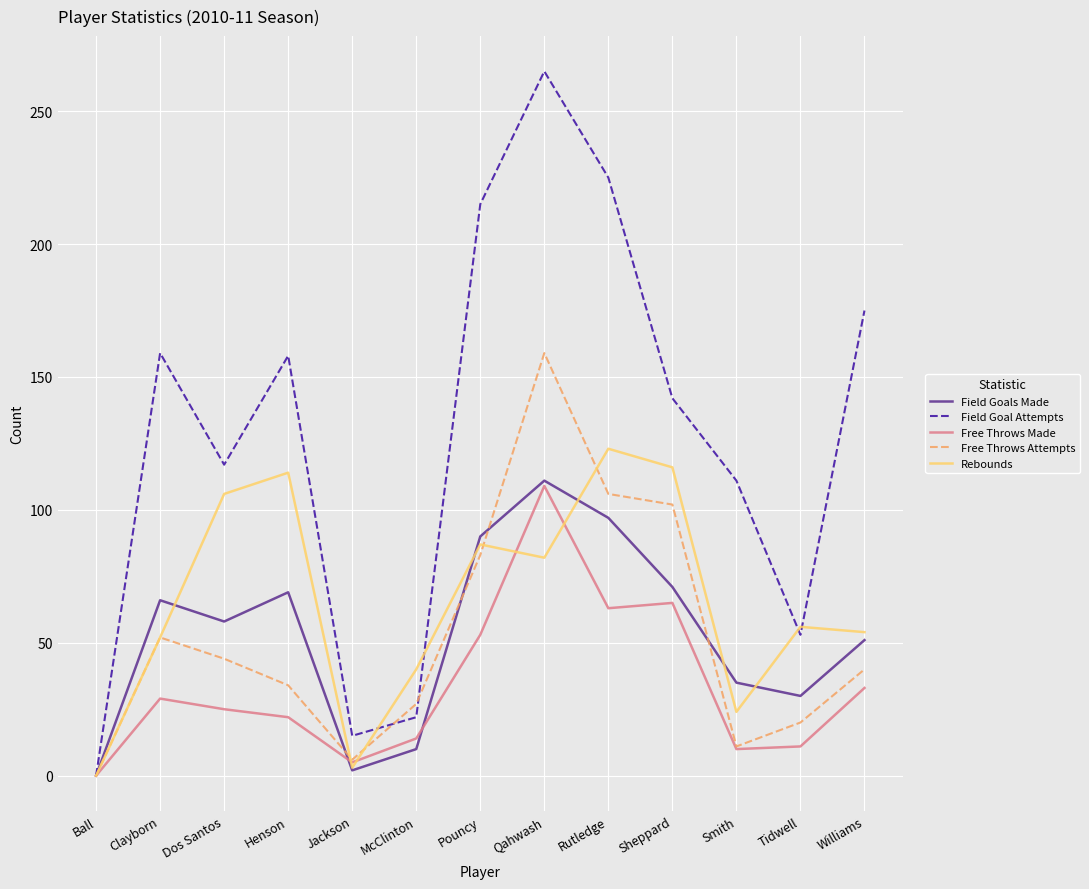

What value does the Free Throws Attempts series have at Dos Santos, to the nearest 5?

45